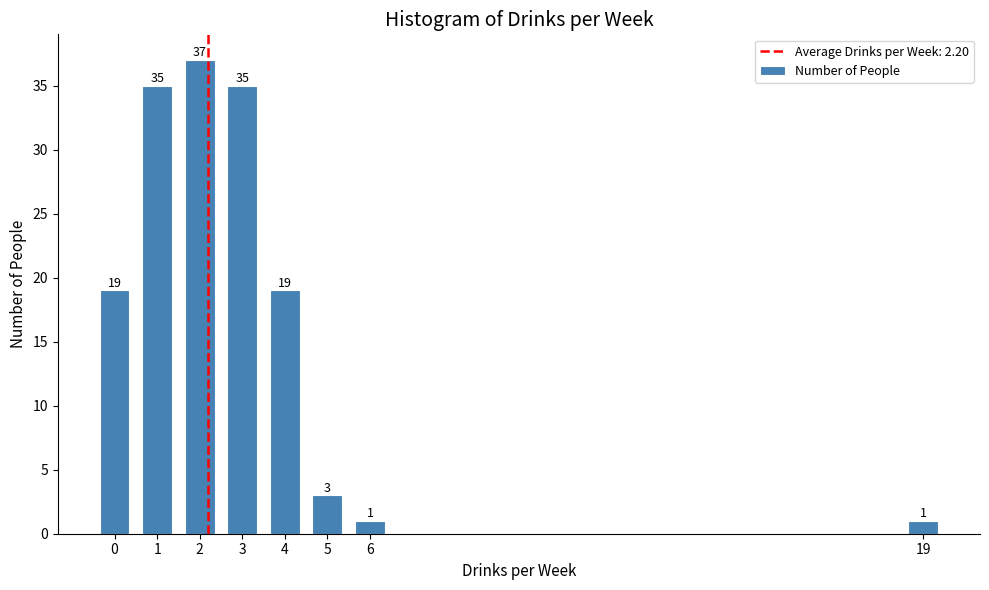

Reading right to left, list all the values displayed in this chart.

19=1	6=1	5=3	4=19	3=35	2=37	1=35	0=19